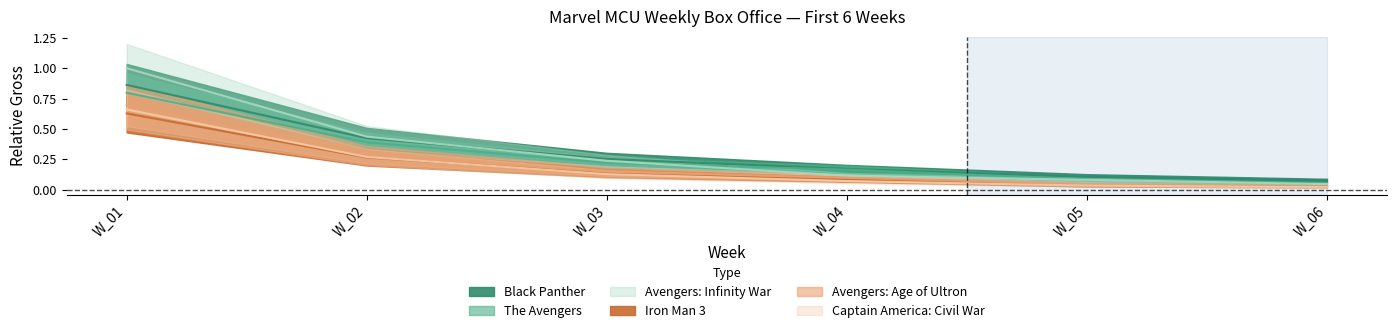

How many distinct data groups are displayed?

6